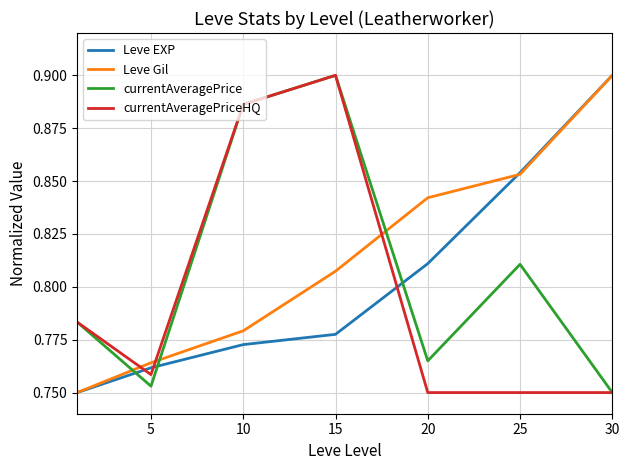

True or false: currentAveragePriceHQ and Leve EXP cross at least once.

True